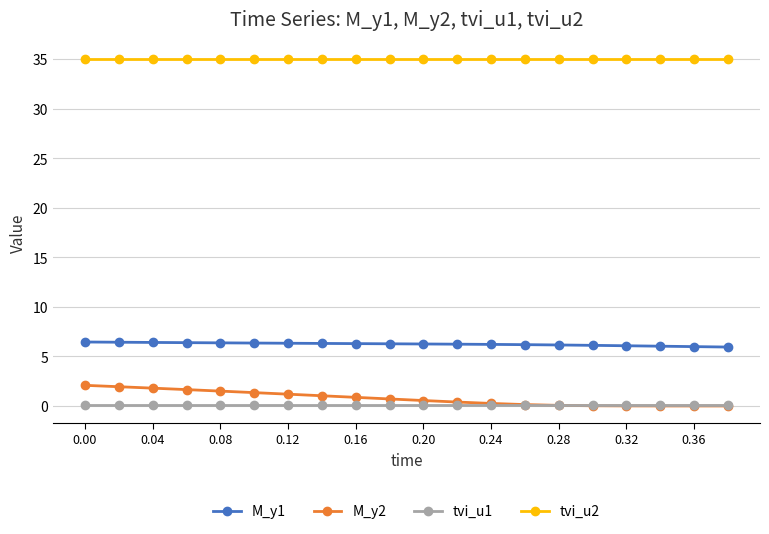

How many lines are shown in the chart?

4